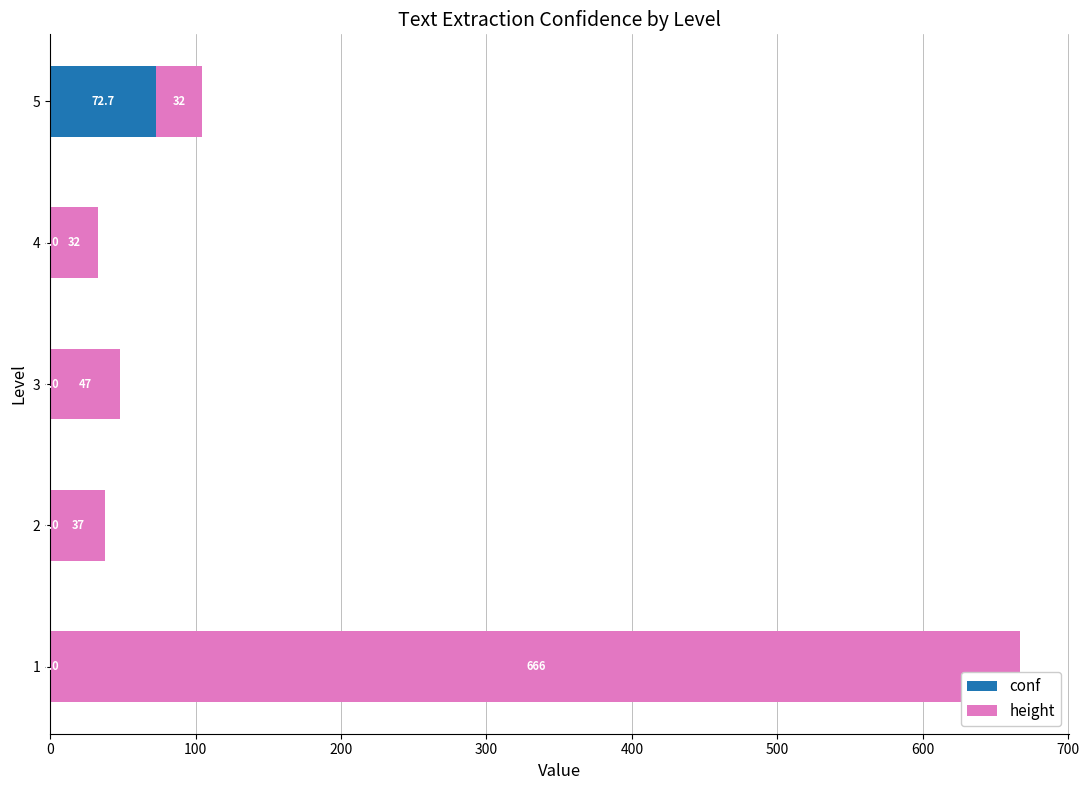

What are all the series names shown in the legend?

conf, height